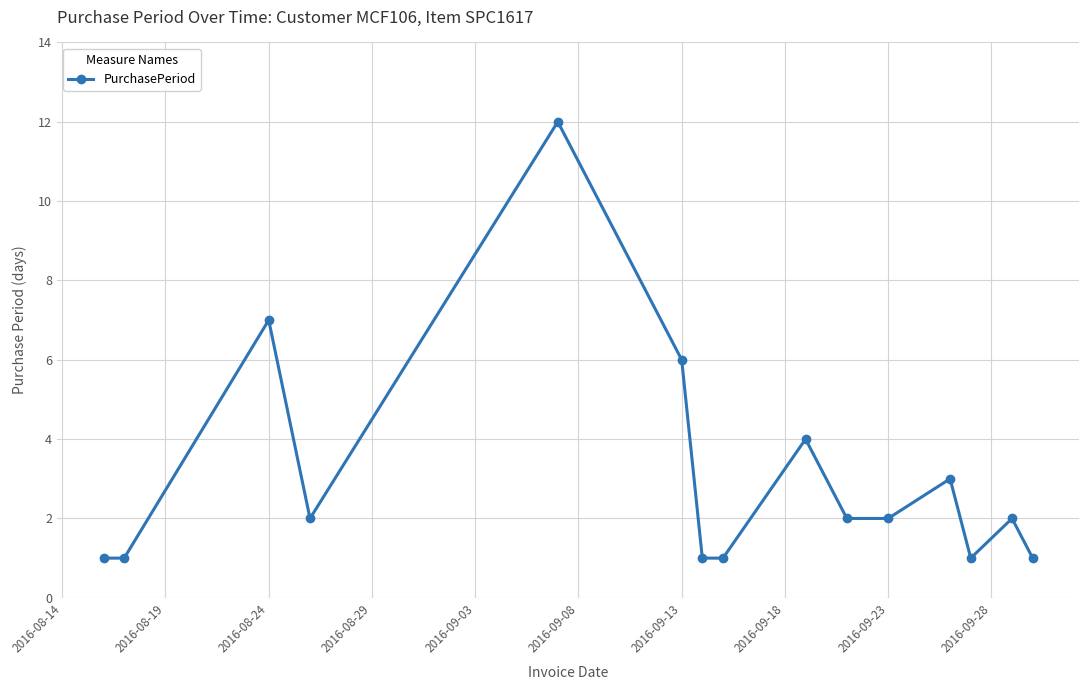

What is the average value?

3